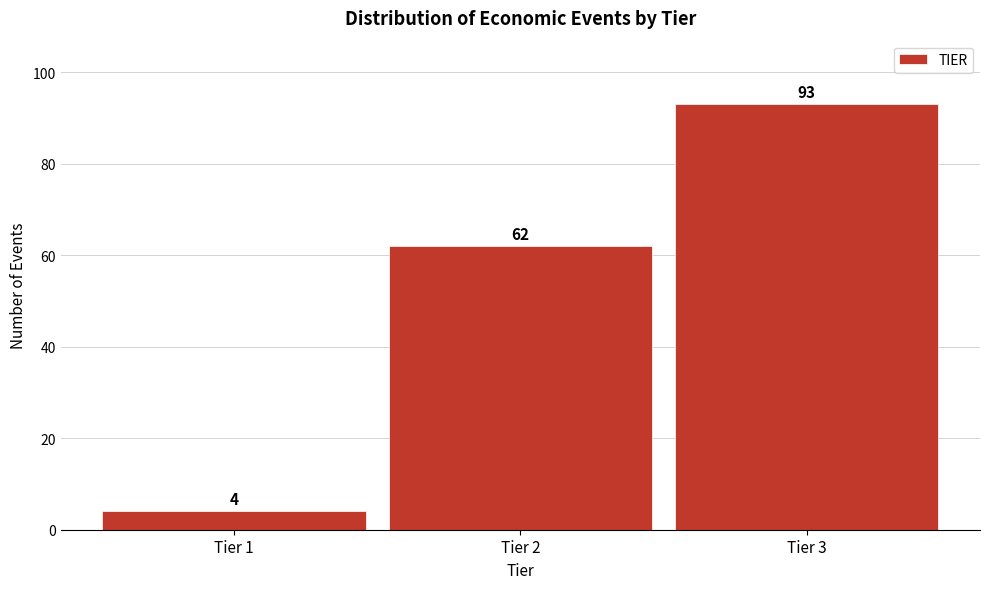

Reading left to right, what are all the values shown in this chart?

Tier 1=4	Tier 2=62	Tier 3=93